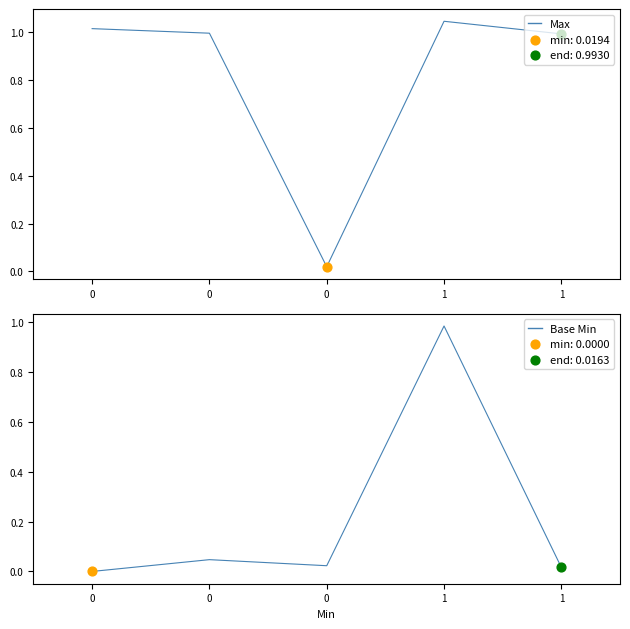

At how many categories does at least one series exceed 0?

5